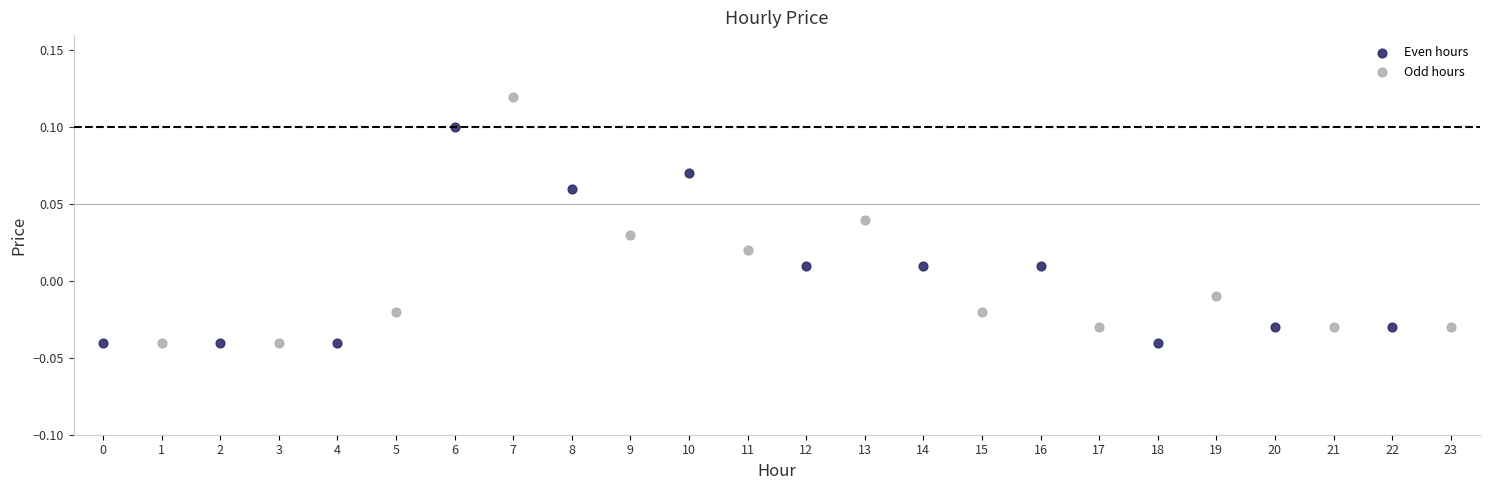

Which series reaches the maximum Y coordinate?

Odd hours